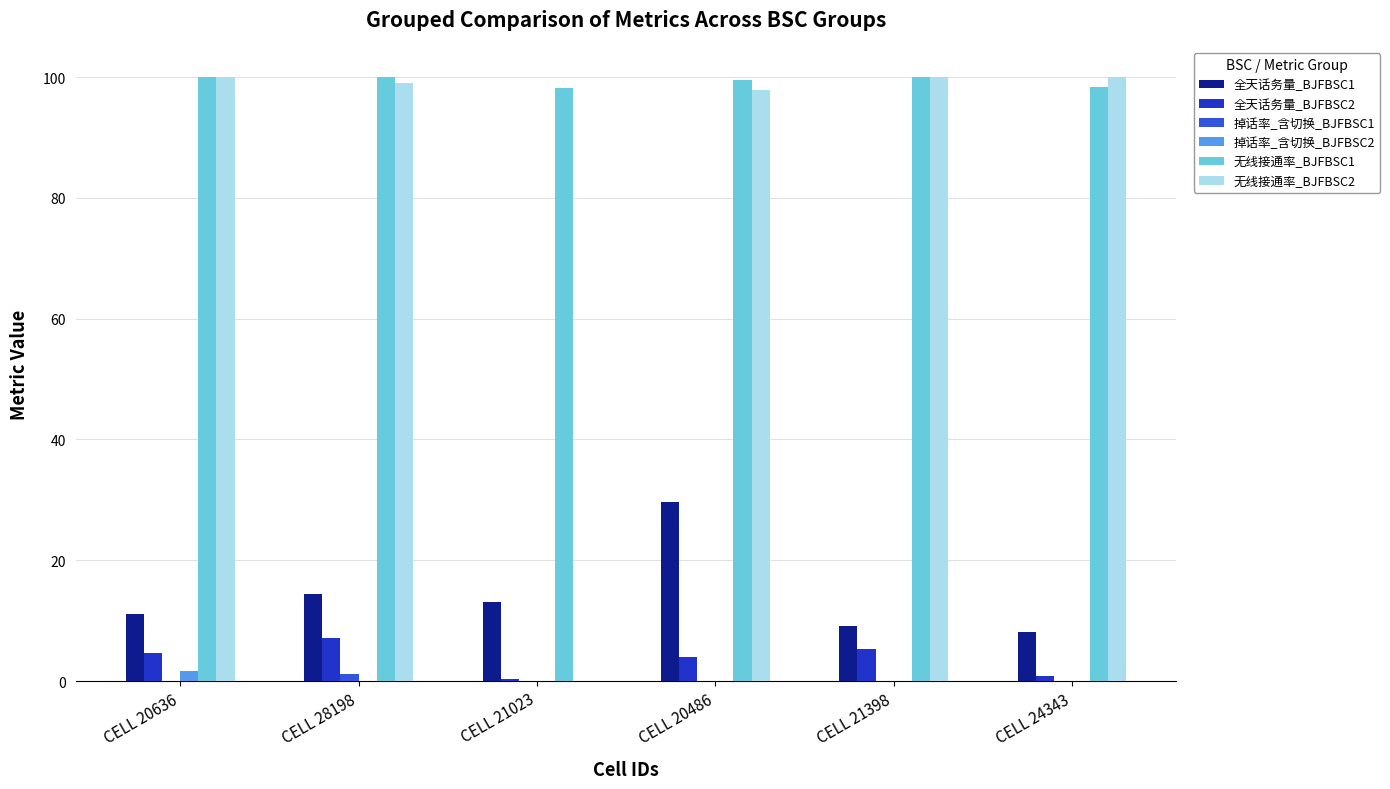

How many series are shown in this chart?

6